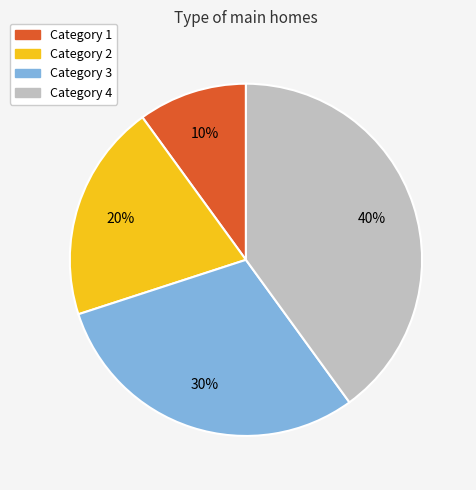

Is there any slice that represents more than half of the pie?

No